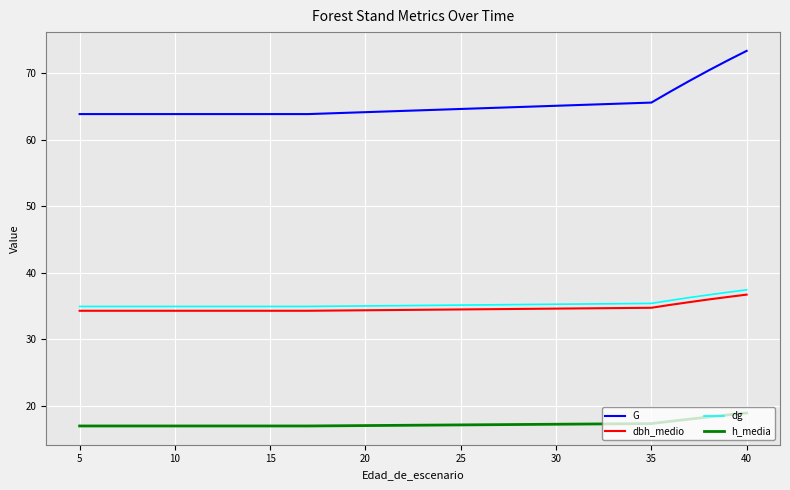

What is the lowest value of the G series?

63.9